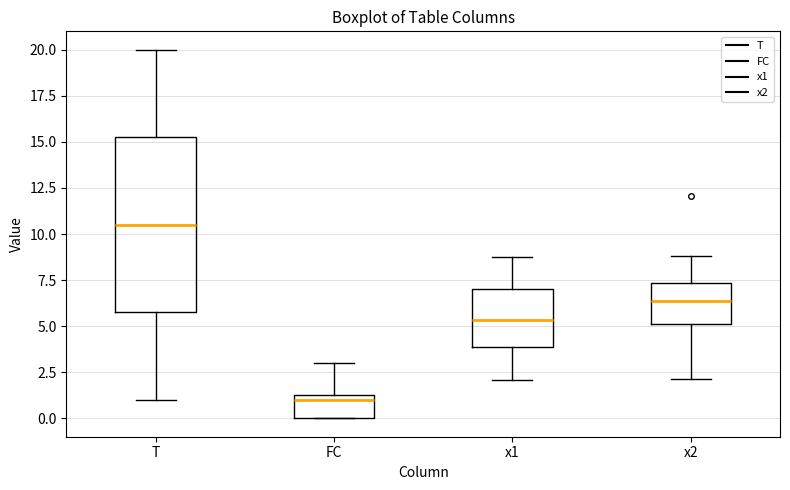

Which box is the tallest, from its lower edge to its upper edge?

T